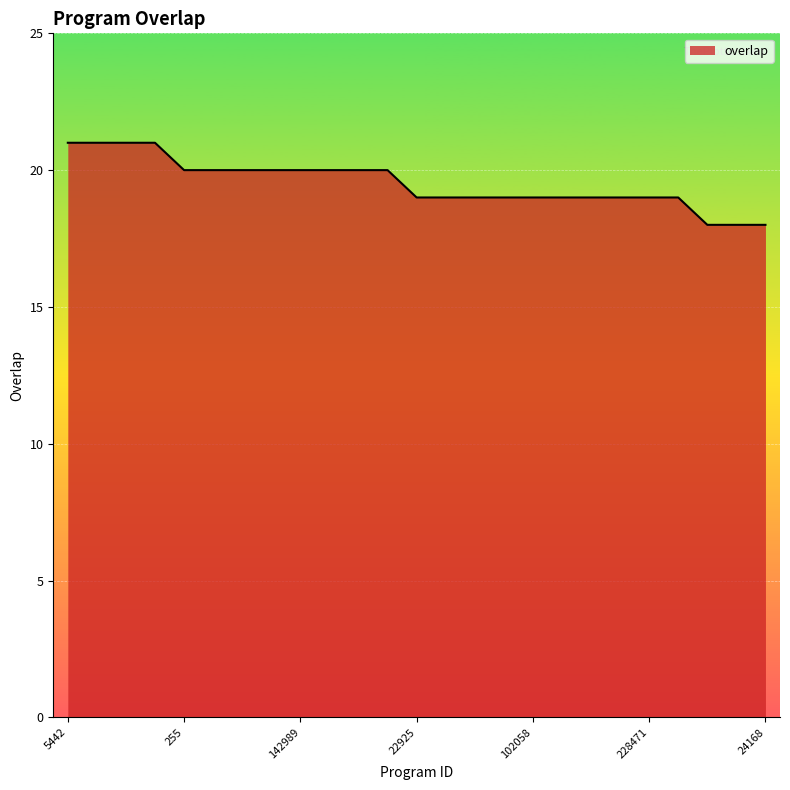

What is the greatest value displayed?

21